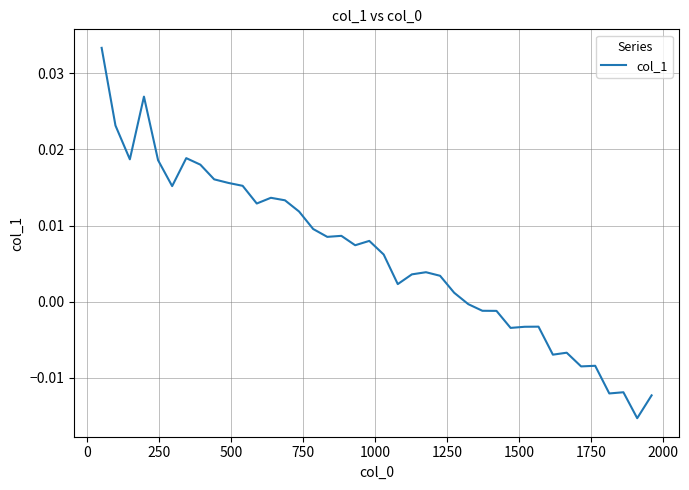

How many lines are shown in the chart?

1